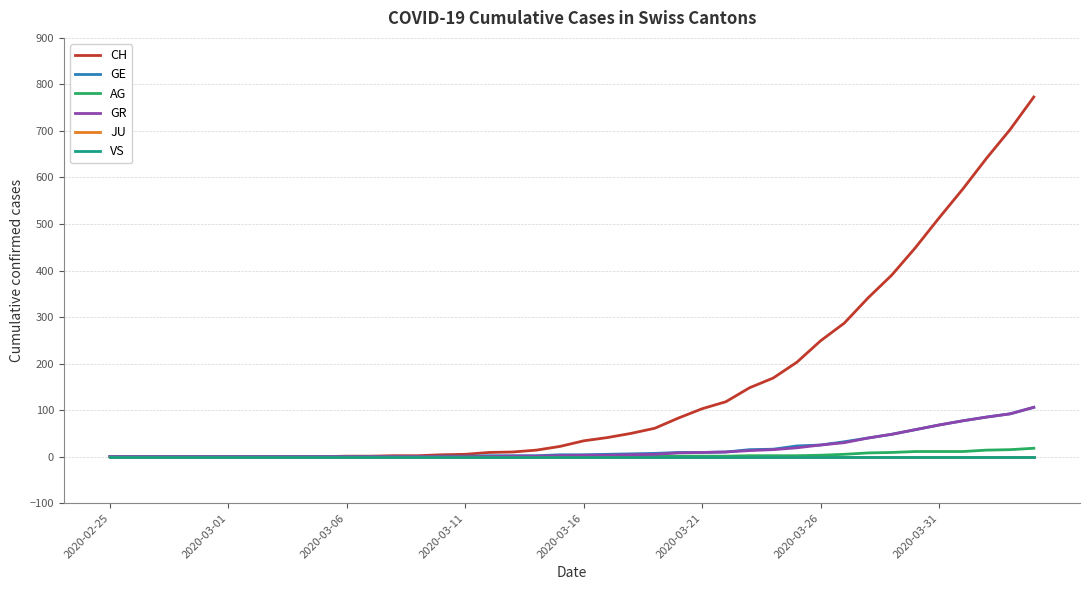

Is this an area chart (filled region under the line)?

No